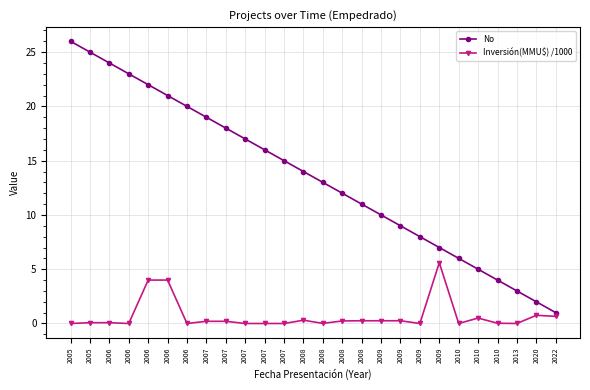

Does the chart display data point markers on the line(s)?

Yes